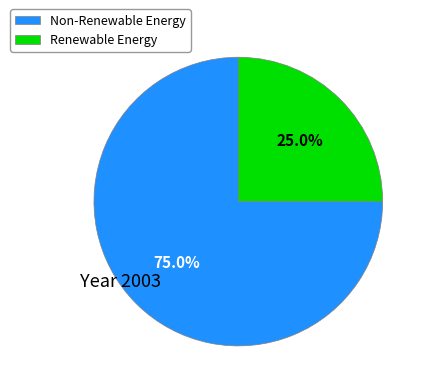

How many slices are in this pie chart?

2